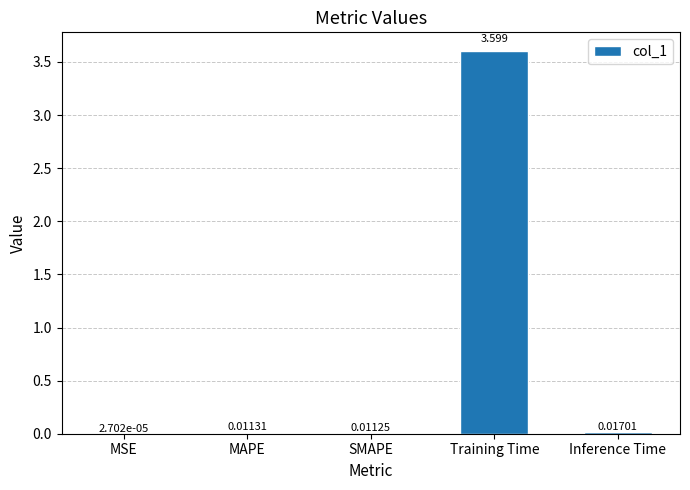

At which label is the value closest to 1?

Inference Time